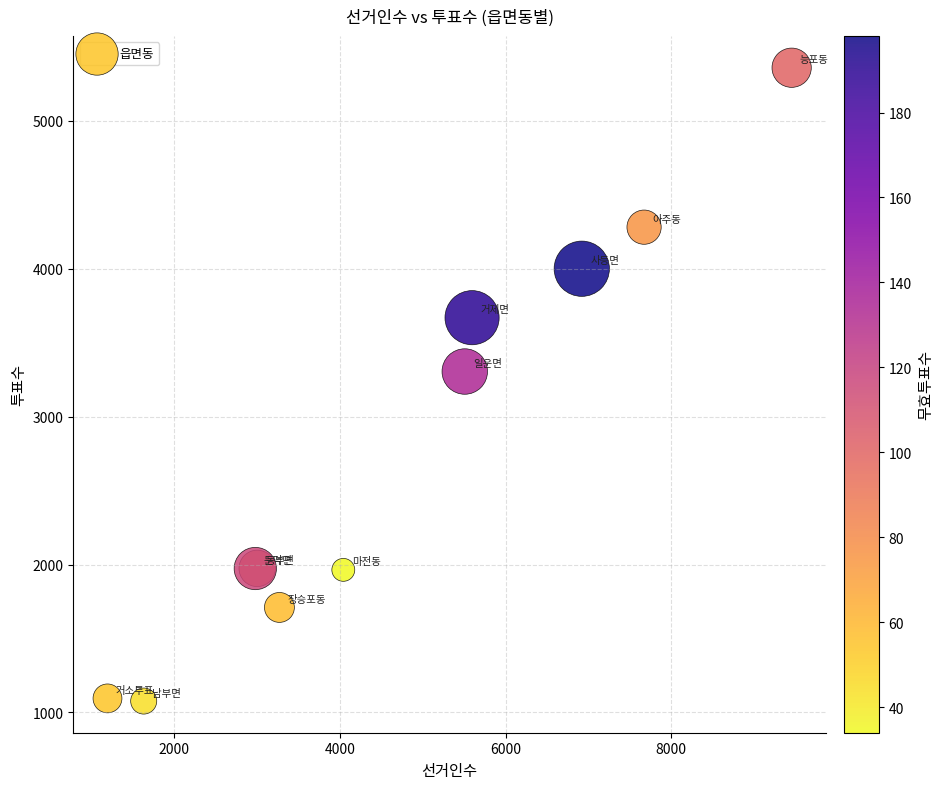

What Y value in the scatter plot is closest to 3218?

3305